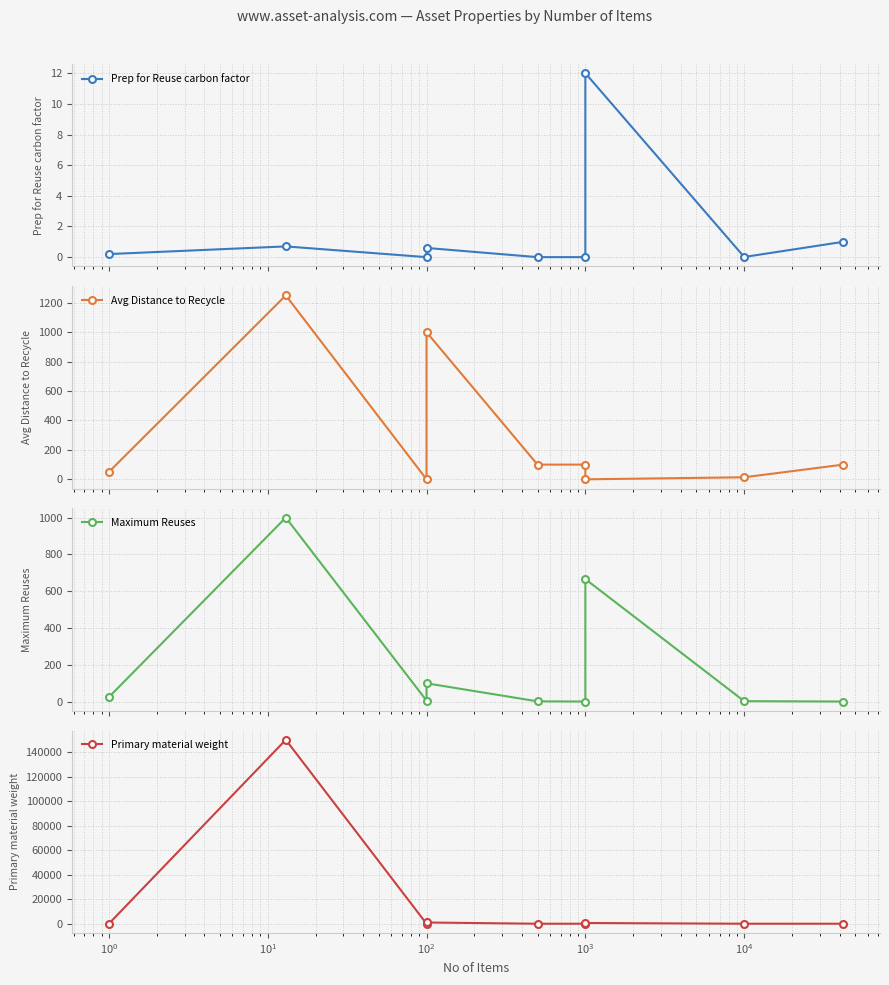

Does the chart have visible grid lines?

Yes